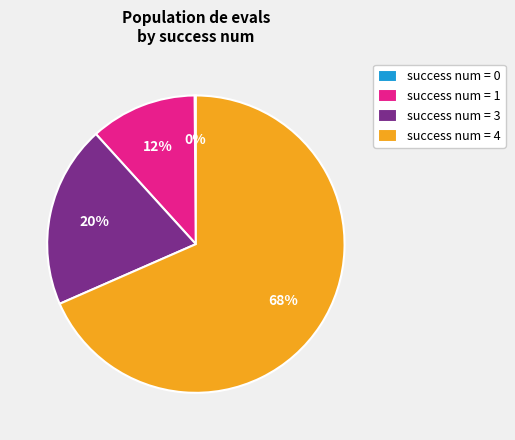

To the nearest percent, what is the difference between the largest and smallest slice percentages?

68%